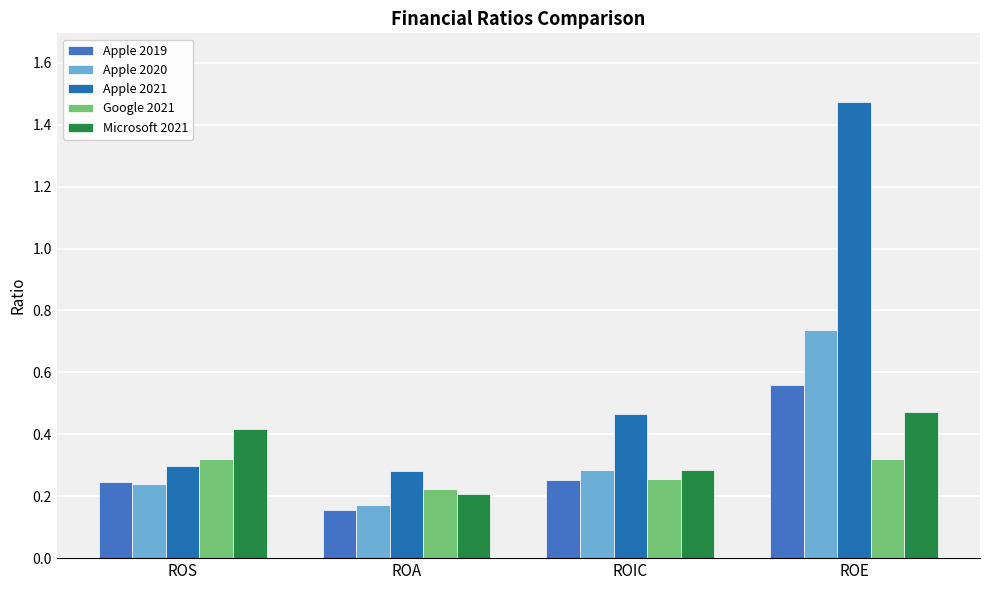

What is the label of the 1st bar from the right?

ROE